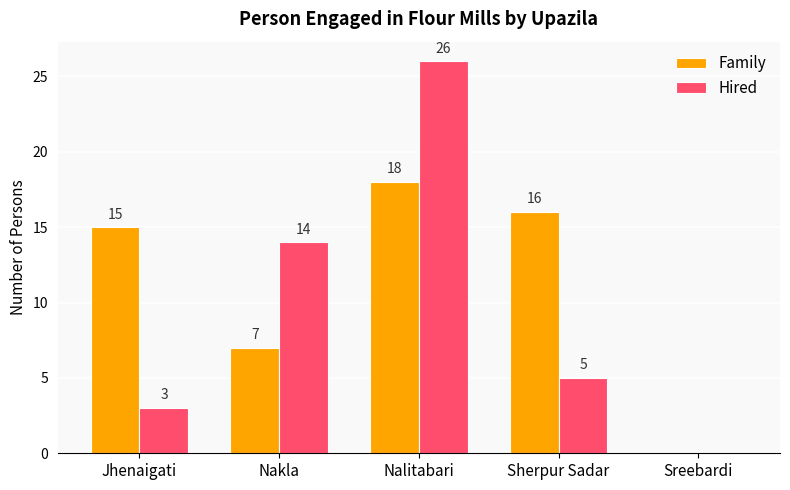

Reading left to right, what are all the values shown in this chart?

Family: 15	7	18	16	0
Hired: 3	14	26	5	0